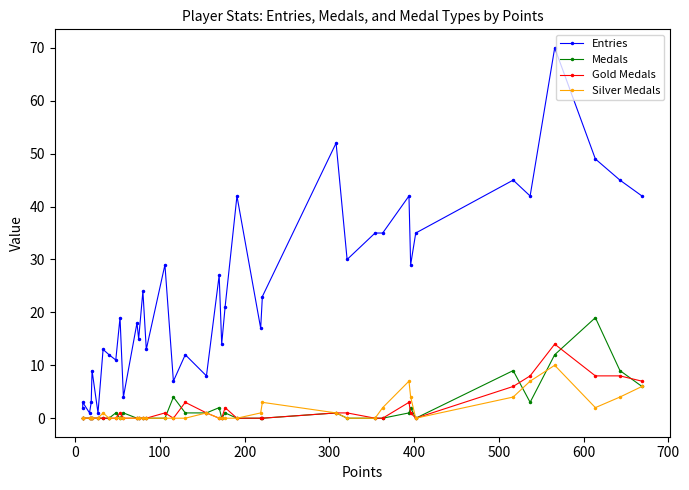

What is the difference between the maximum and second lowest values in the Medals series?

19